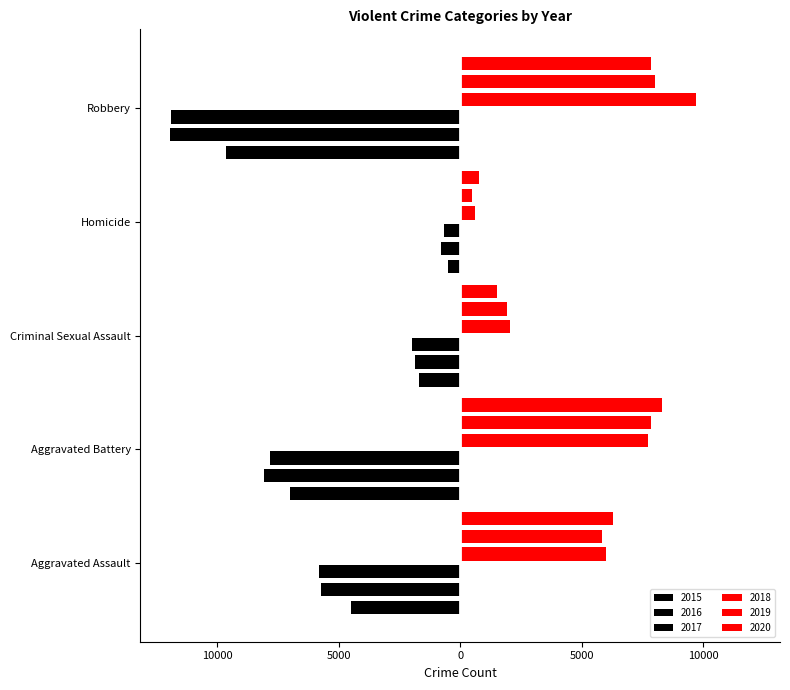

What is the maximum value shown in the chart?

9681